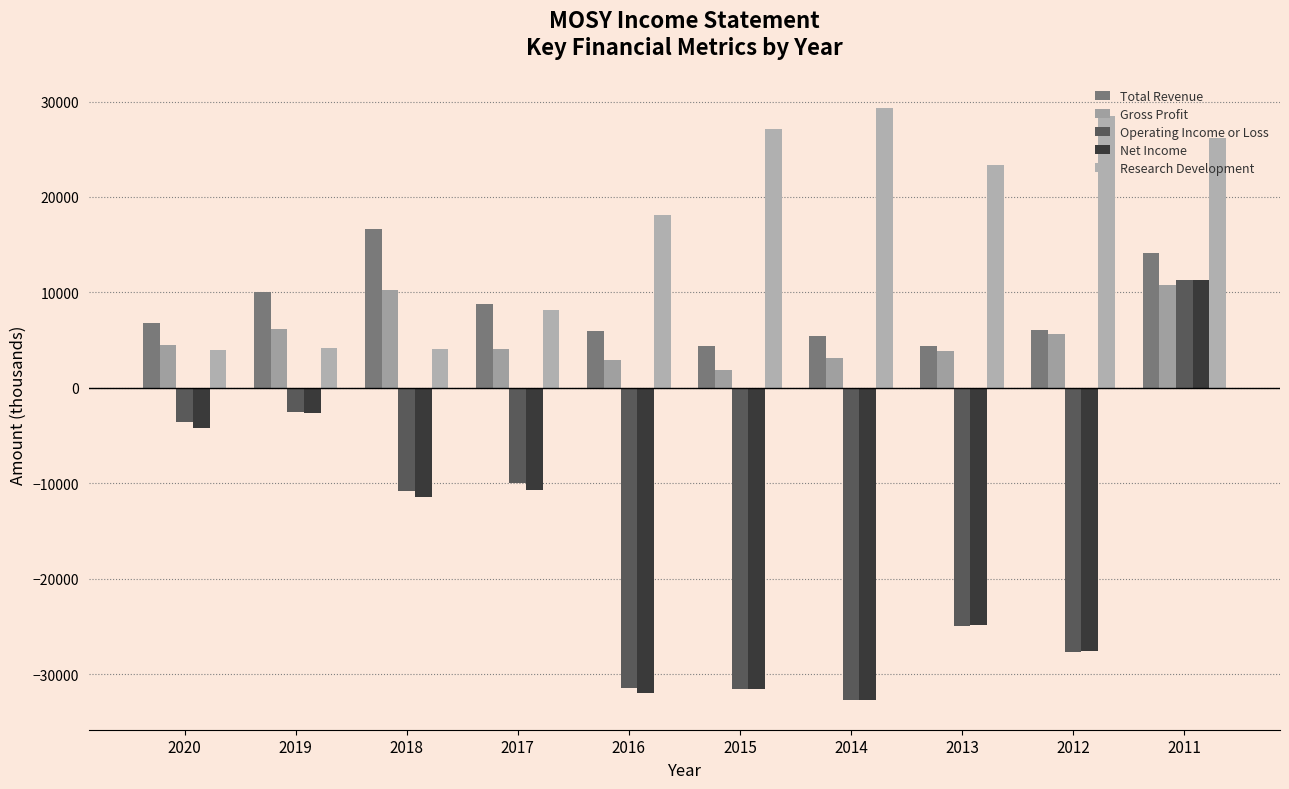

True or false: Operating Income or Loss has a value of -8333 at 2013.

False